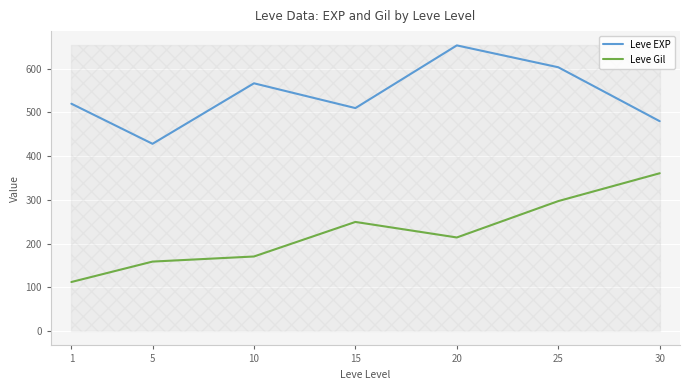

What is the difference between the second highest and minimum values in the Leve EXP series?

175.0